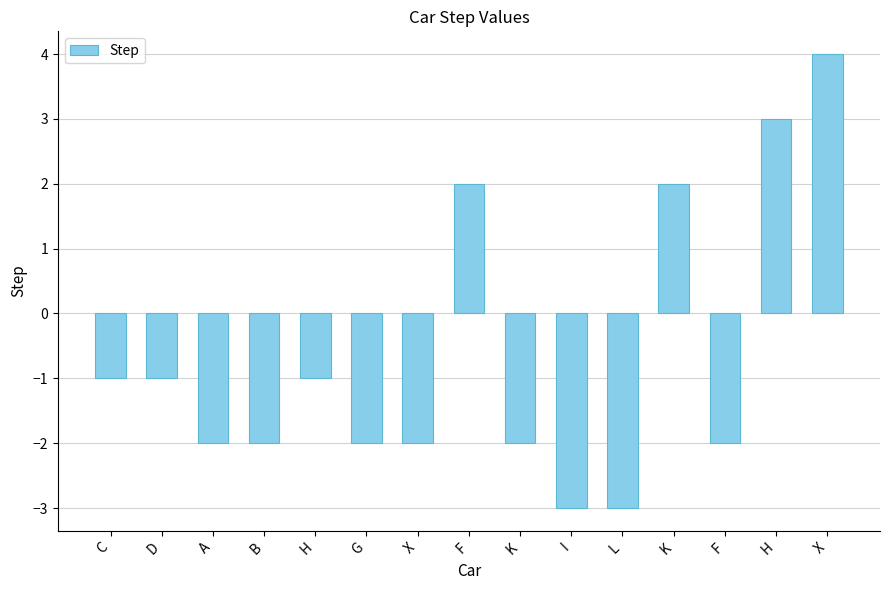

What is the difference between the maximum and minimum values?

7